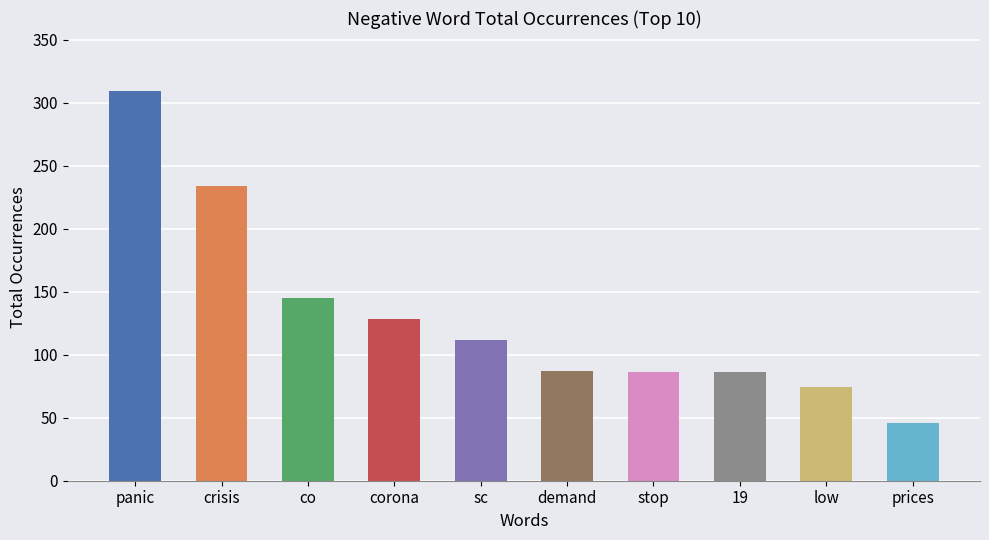

What is the maximum value shown in the chart?

309